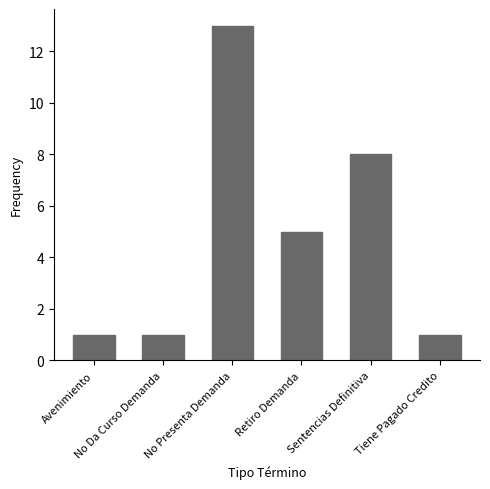

Count the number of data series in this chart.

1